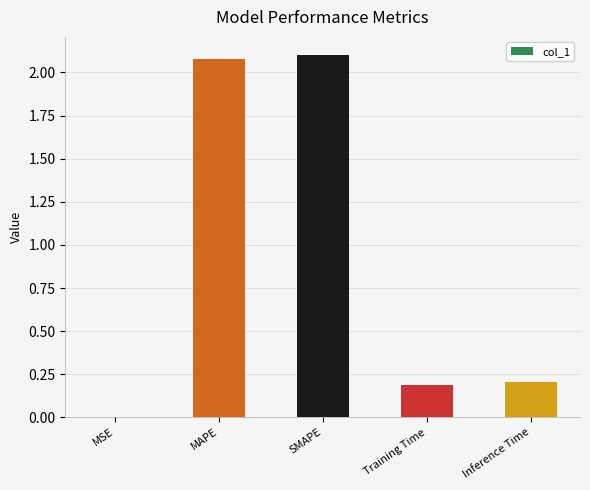

The chart shows a value of 0.1 at Inference Time. True or false?

False